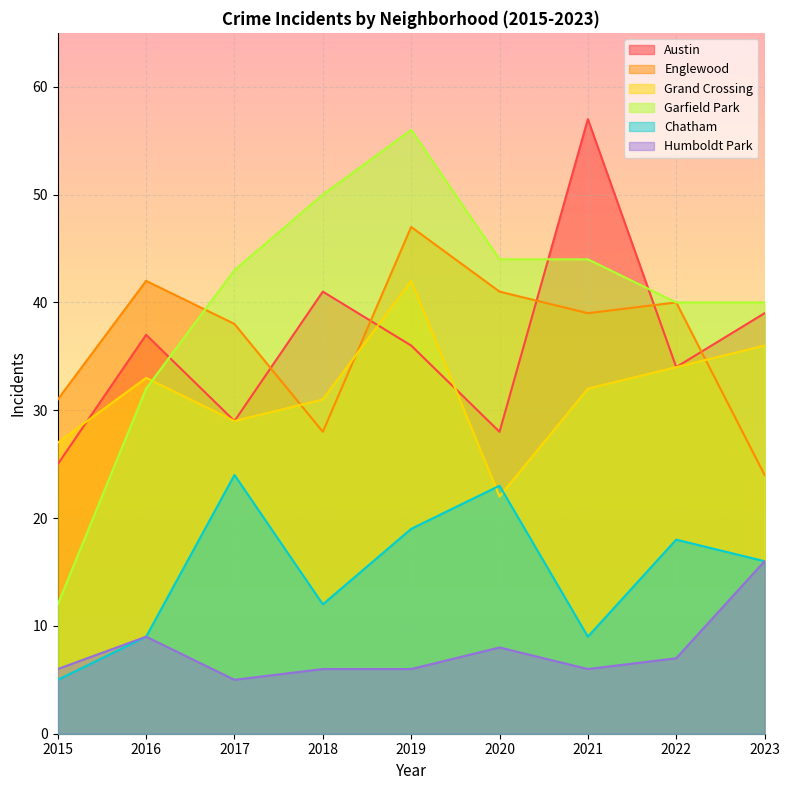

Between 2018 and 2023, which series saw the biggest shift?

Garfield Park